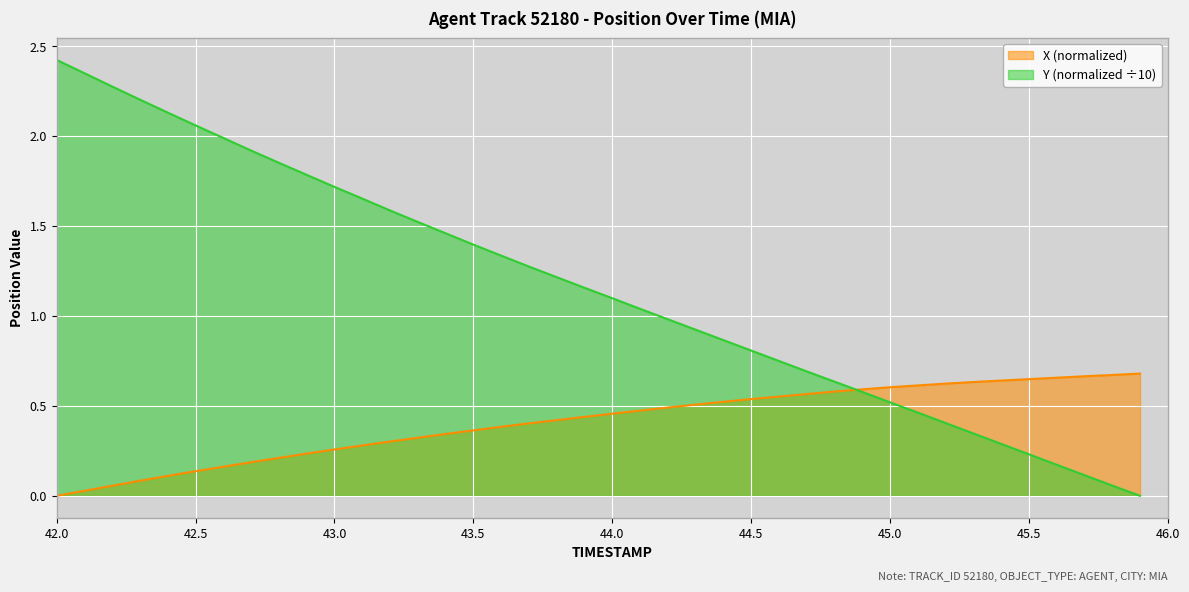

What is the label of the 2nd point from the right?

45.8